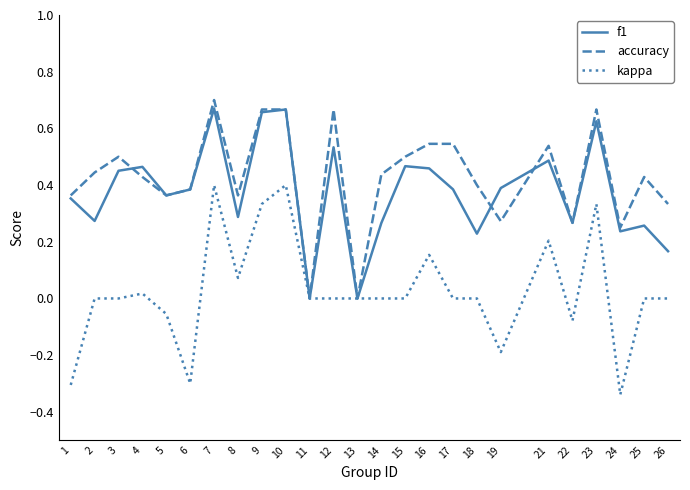

Between 1 and 23, which series saw the biggest shift?

kappa